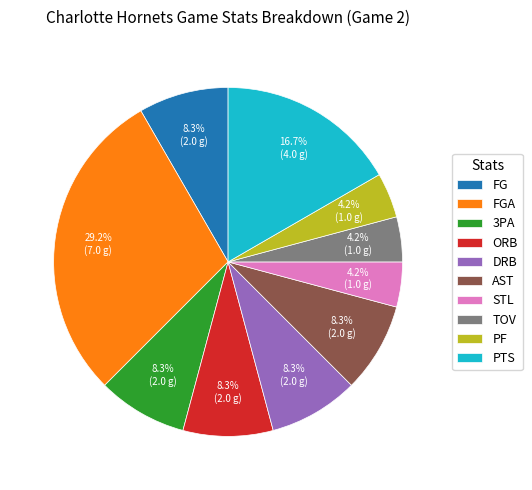

What is the ratio of the value at FG to the value at 3PA?

1.0